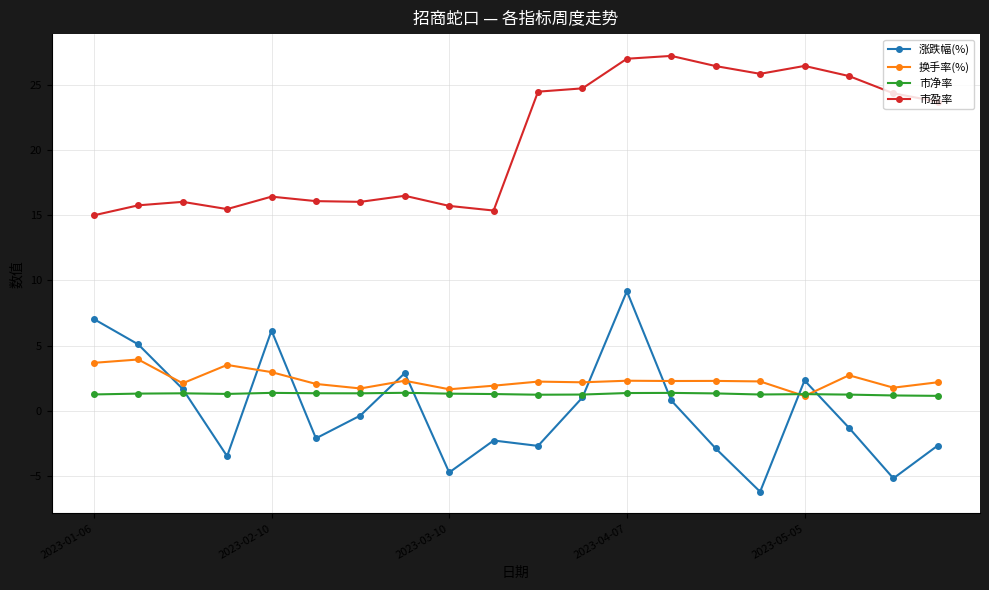

What is the value of the 市盈率 point at the 16th from the left?

25.8